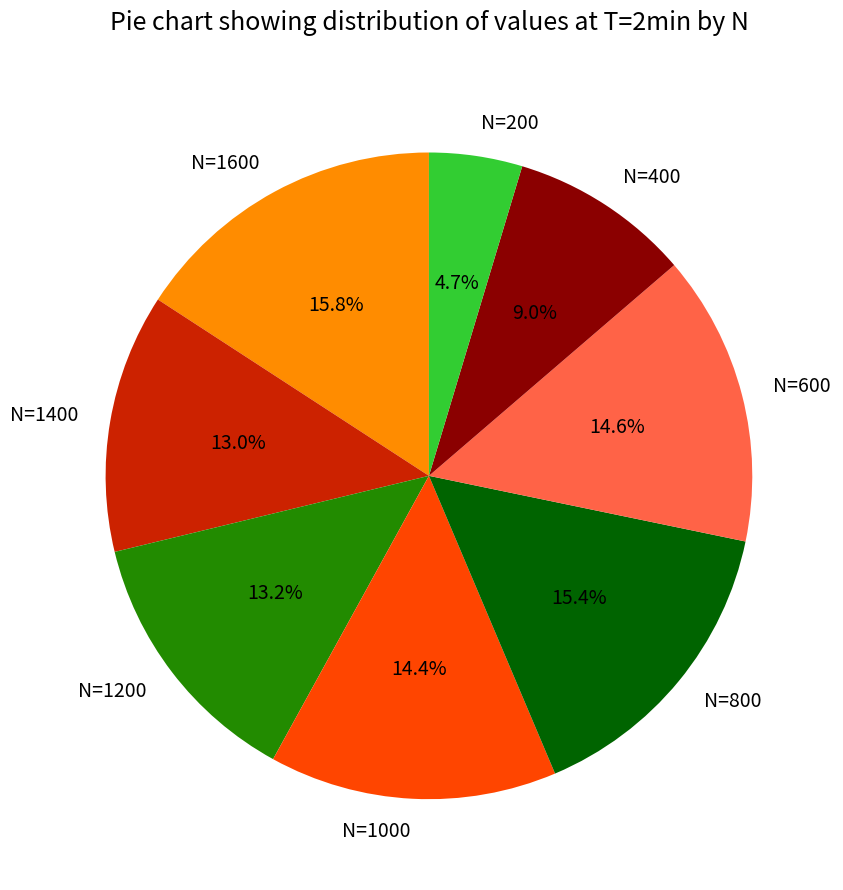

Count the number of slices in the pie.

8